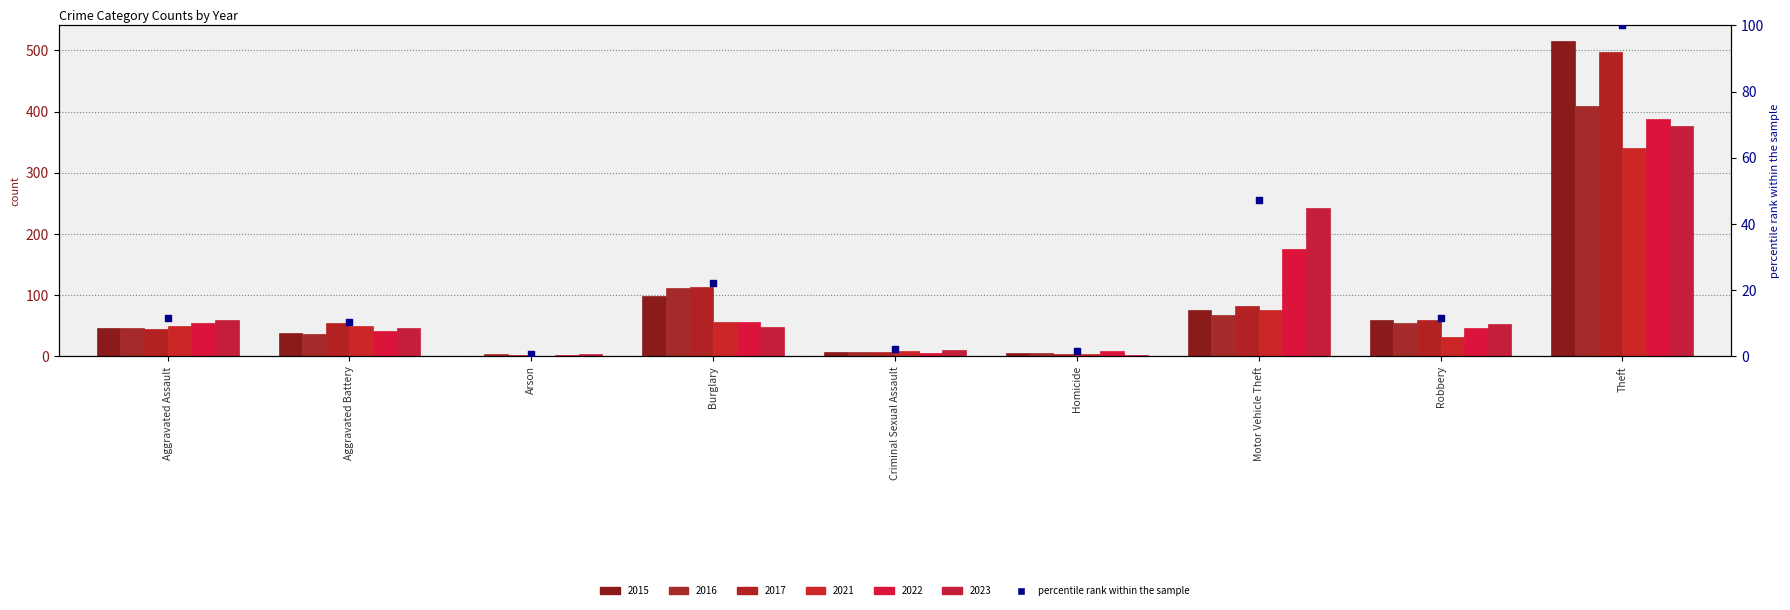

Which has a higher value, Burglary or Criminal Sexual Assault?

Burglary